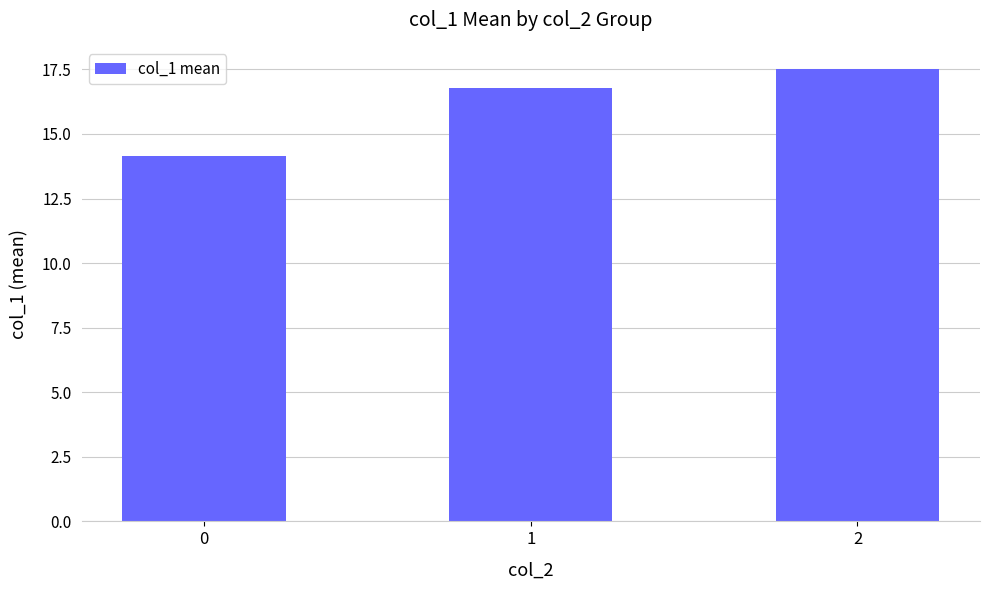

What is the minimum value shown in the chart?

14.2